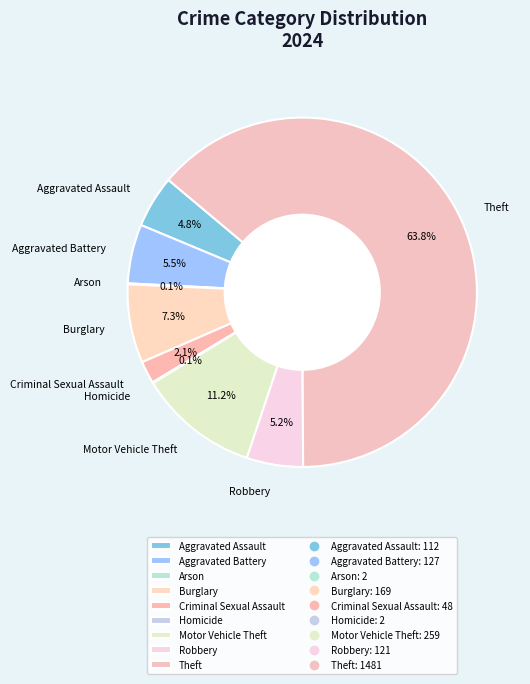

Is Aggravated Battery the majority of the pie?

No